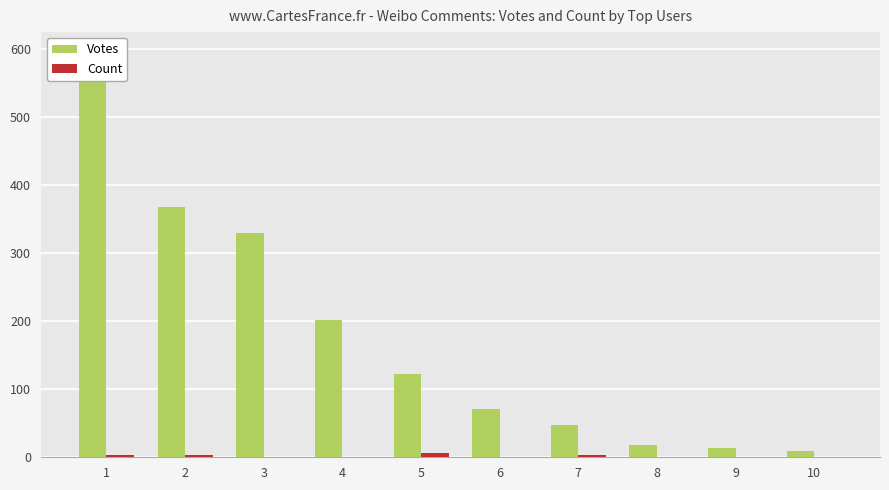

Reading right to left, transcribe all the data shown in this chart.

Votes: 10=9	9=13	8=18	7=48	6=71	5=123	4=201	3=329	2=368	1=595
Count: 10=1	9=1	8=1	7=4	6=1	5=6	4=1	3=1	2=4	1=3